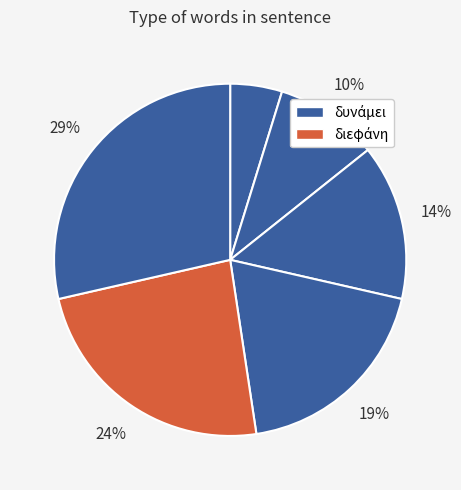

How many slices are in this pie chart?

6